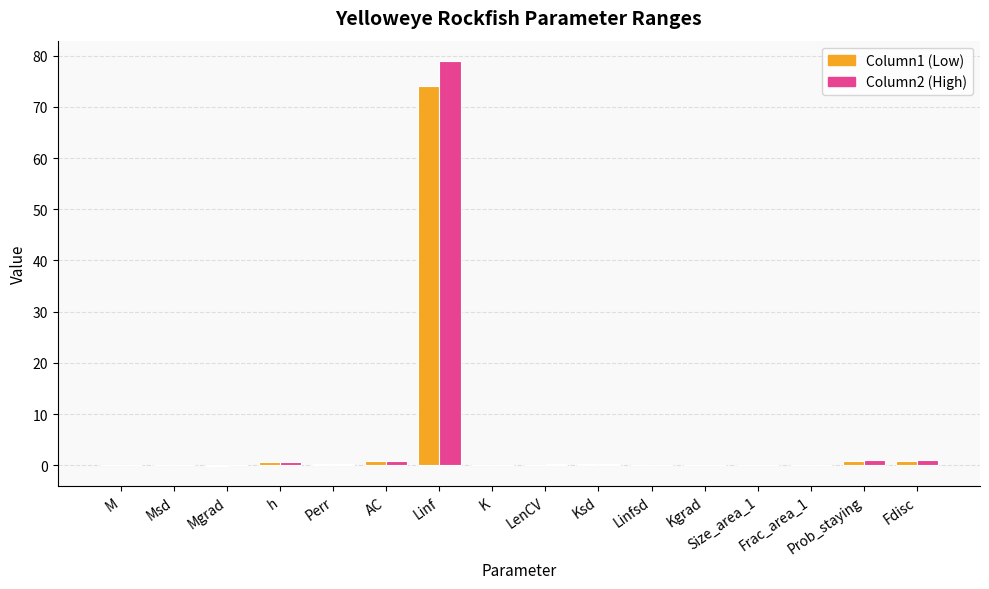

At which category is the sum across all series the highest?

Linf